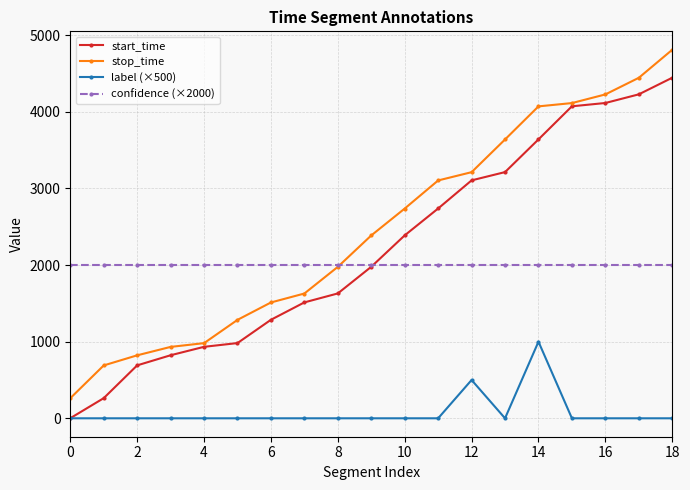

Rank the series by their maximum value, from lowest to highest.

label (×500), confidence (×2000), start_time, stop_time